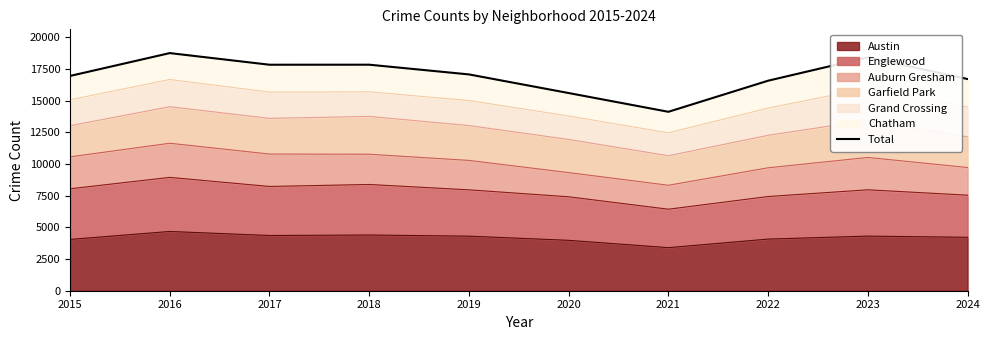

How many data points does each series have?

10